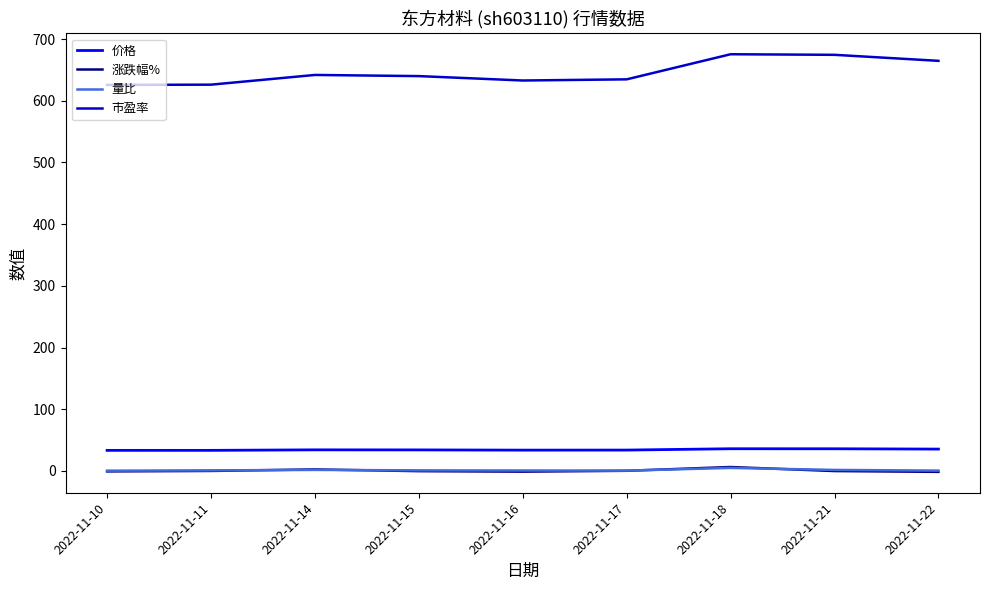

Which series has the widest spread of values?

市盈率